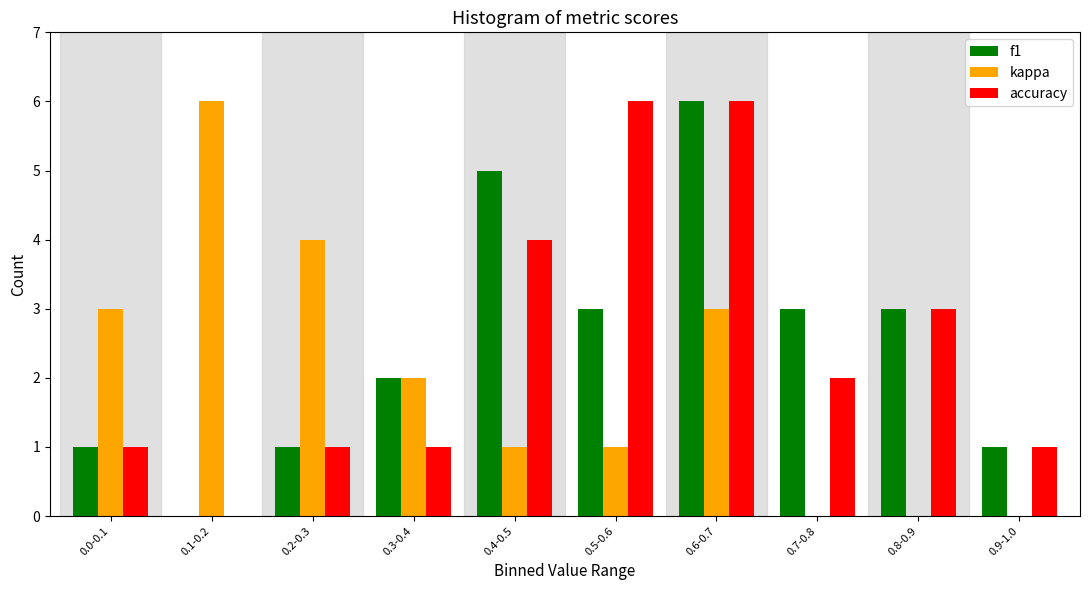

Reading left to right, list all the values displayed in this chart.

f1: 0.0-0.1=1	0.1-0.2=0	0.2-0.3=1	0.3-0.4=2	0.4-0.5=5	0.5-0.6=3	0.6-0.7=6	0.7-0.8=3	0.8-0.9=3	0.9-1.0=1
kappa: 0.0-0.1=3	0.1-0.2=6	0.2-0.3=4	0.3-0.4=2	0.4-0.5=1	0.5-0.6=1	0.6-0.7=3	0.7-0.8=0	0.8-0.9=0	0.9-1.0=0
accuracy: 0.0-0.1=1	0.1-0.2=0	0.2-0.3=1	0.3-0.4=1	0.4-0.5=4	0.5-0.6=6	0.6-0.7=6	0.7-0.8=2	0.8-0.9=3	0.9-1.0=1